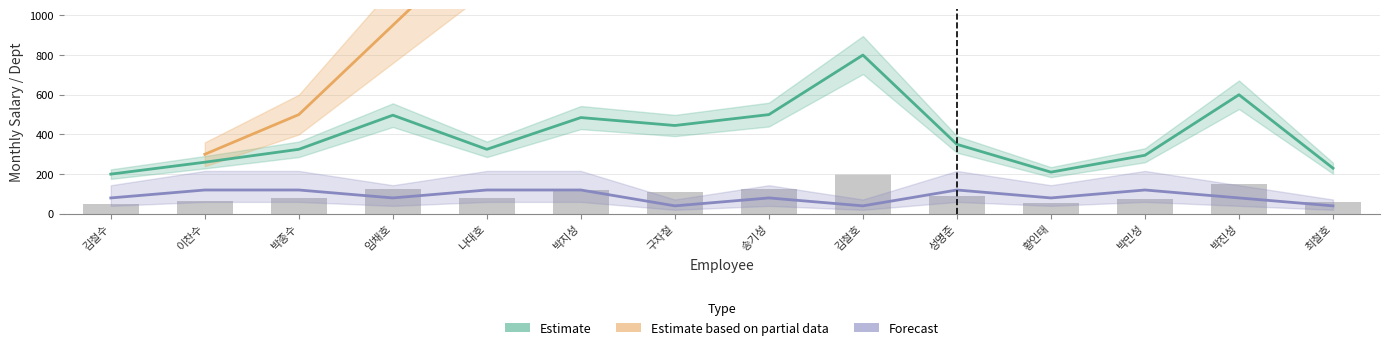

Is the value of Estimate at 박민성 greater than the value of Forecast at 이찬수?

Yes